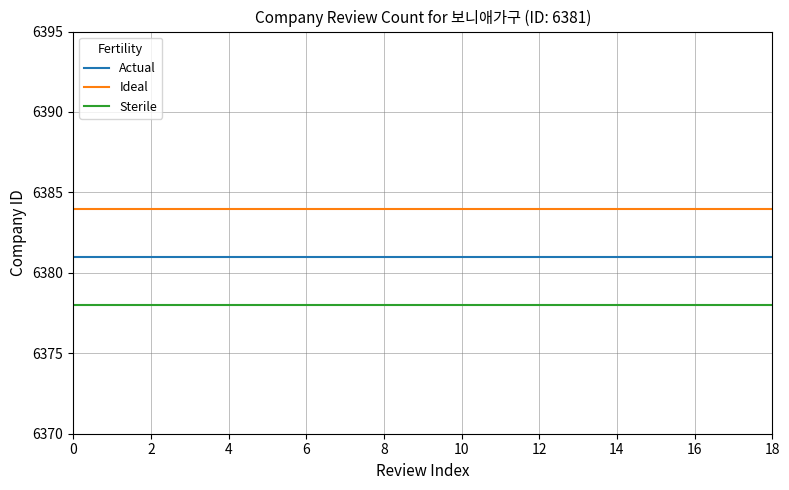

Reading left to right, extract all data points from this chart.

Actual: 6381	6381	6381	6381	6381	6381	6381	6381	6381	6381	6381	6381	6381	6381	6381	6381	6381	6381	6381
Ideal: 6384	6384	6384	6384	6384	6384	6384	6384	6384	6384	6384	6384	6384	6384	6384	6384	6384	6384	6384
Sterile: 6378	6378	6378	6378	6378	6378	6378	6378	6378	6378	6378	6378	6378	6378	6378	6378	6378	6378	6378